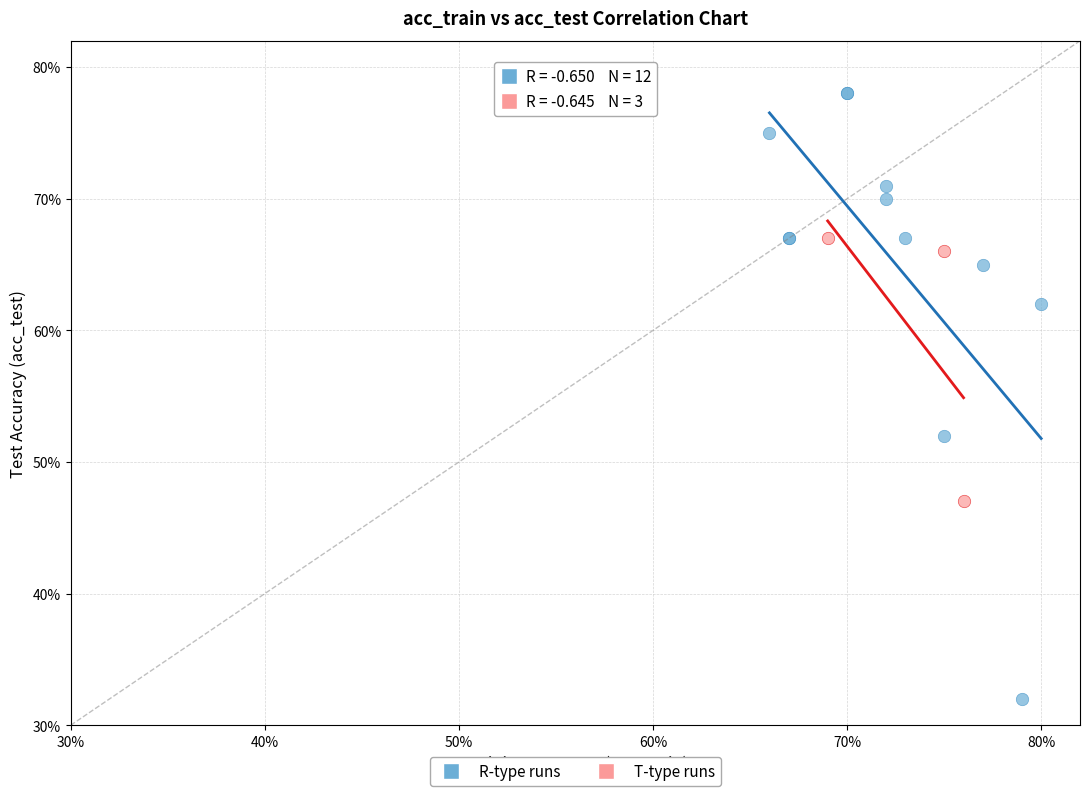

Which series contains the lowest Y value?

R-type runs